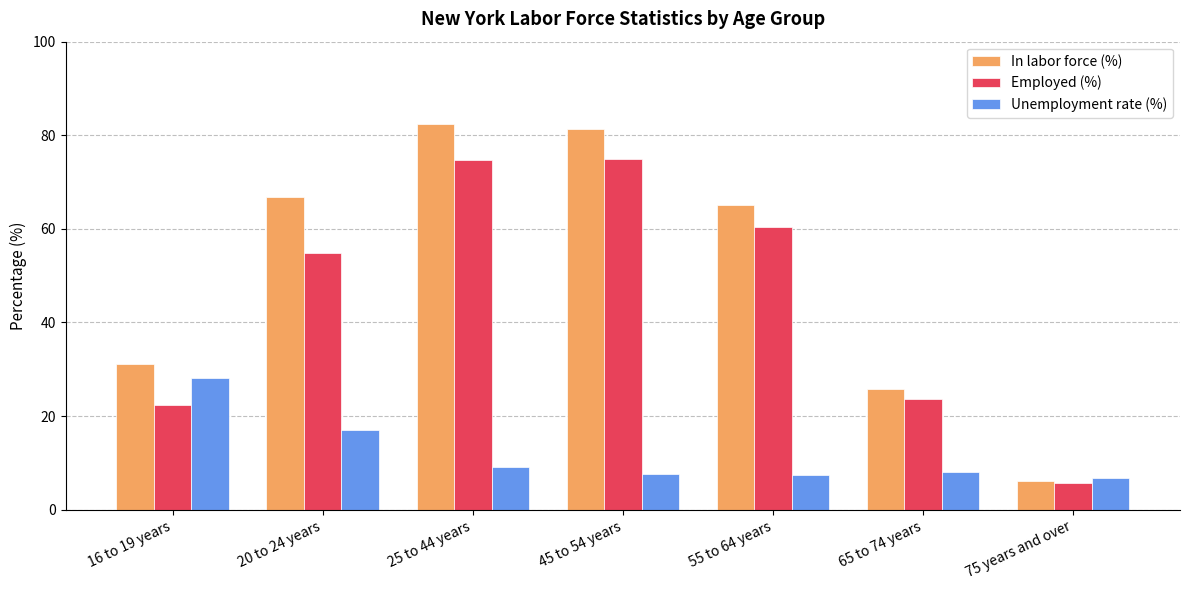

How many bars are there in total?

21